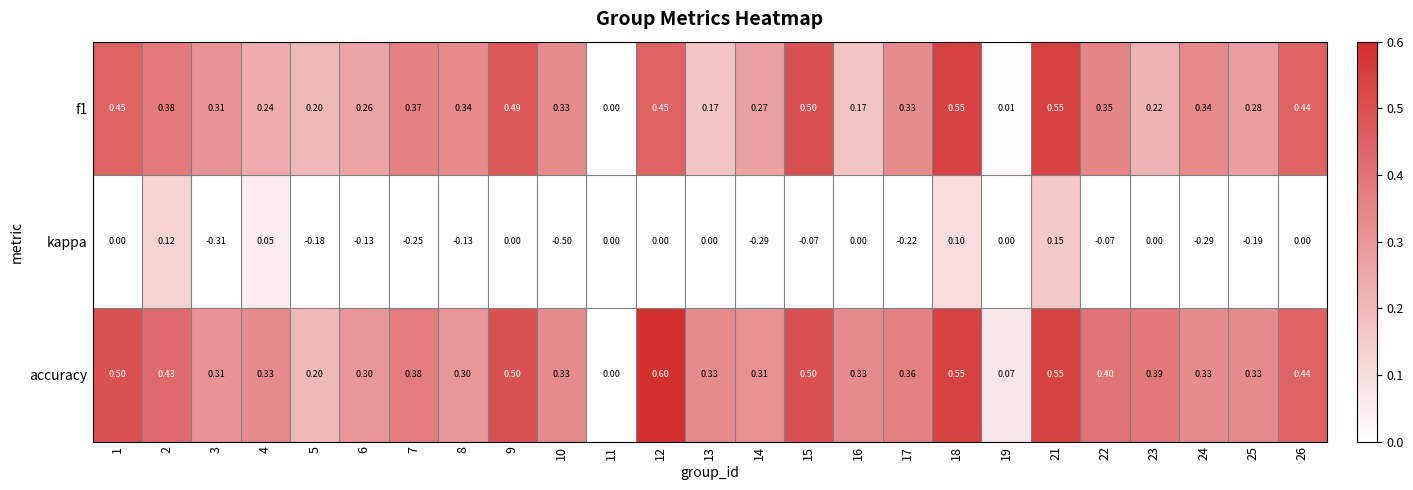

Is the value of f1 at 1 greater than the value of kappa at 25?

Yes